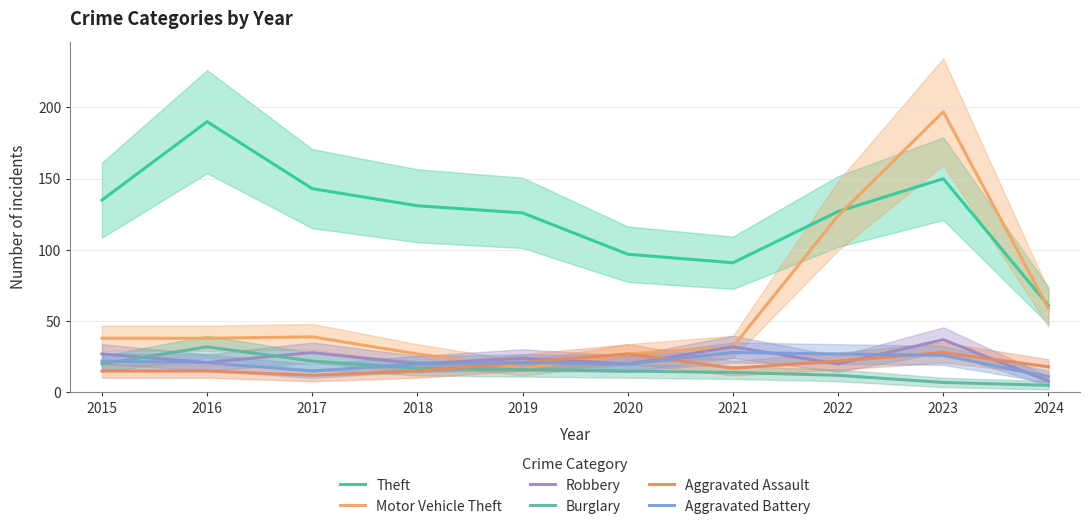

List the labels in order of Burglary value, smallest first.

2024, 2023, 2022, 2021, 2020, 2019, 2018, 2015, 2017, 2016